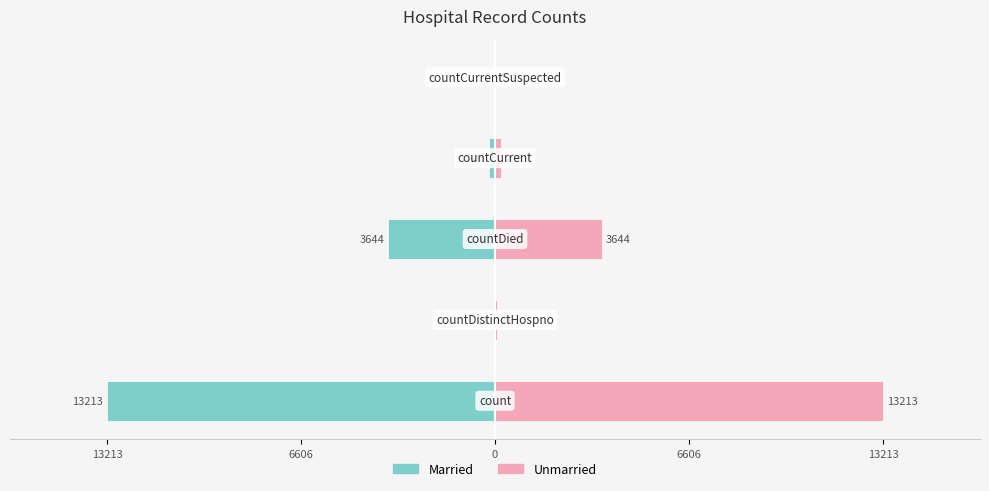

What are all the series names shown in the legend?

Married, Unmarried